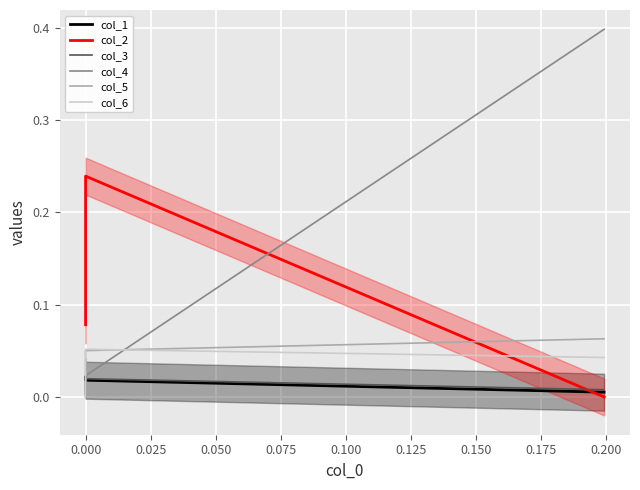

What are all the series names shown in the legend?

col_1, col_2, col_3, col_4, col_5, col_6